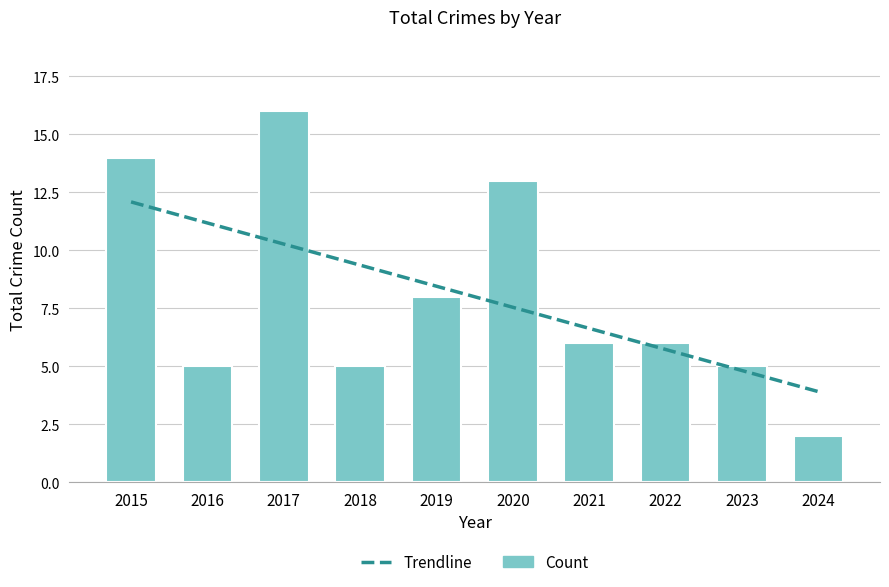

Is it true that the value at 2023 is 9?

False